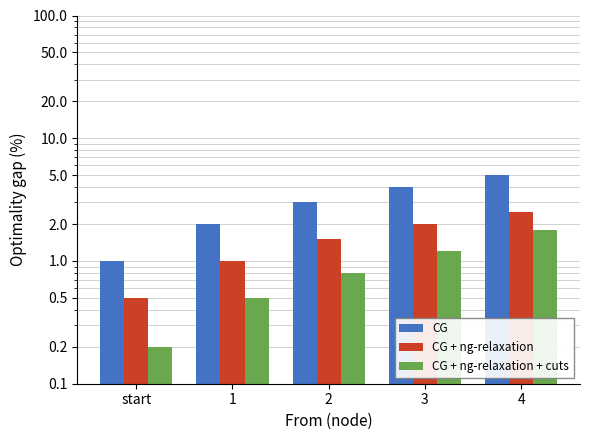

Which series has the largest total across all categories?

CG